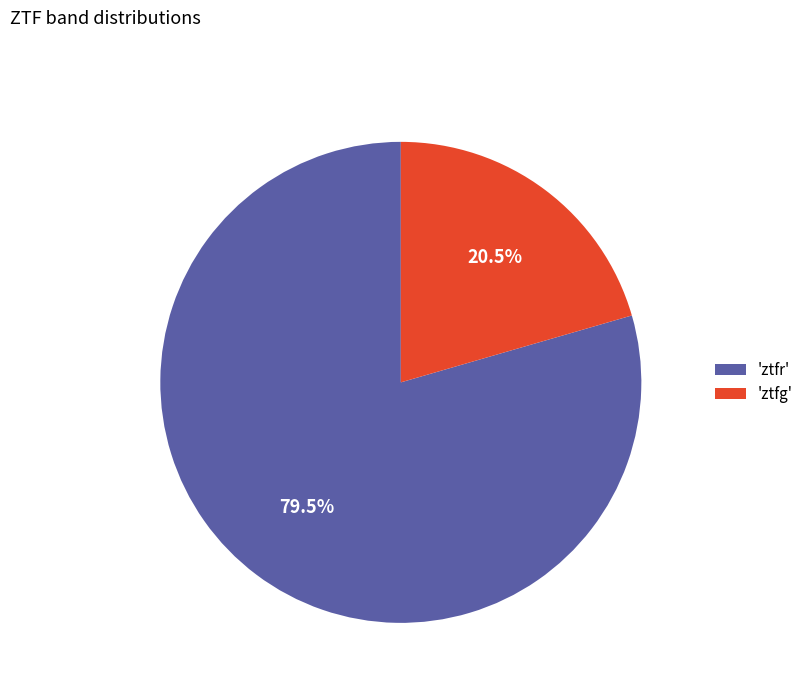

Which slice is the smallest?

'ztfg'